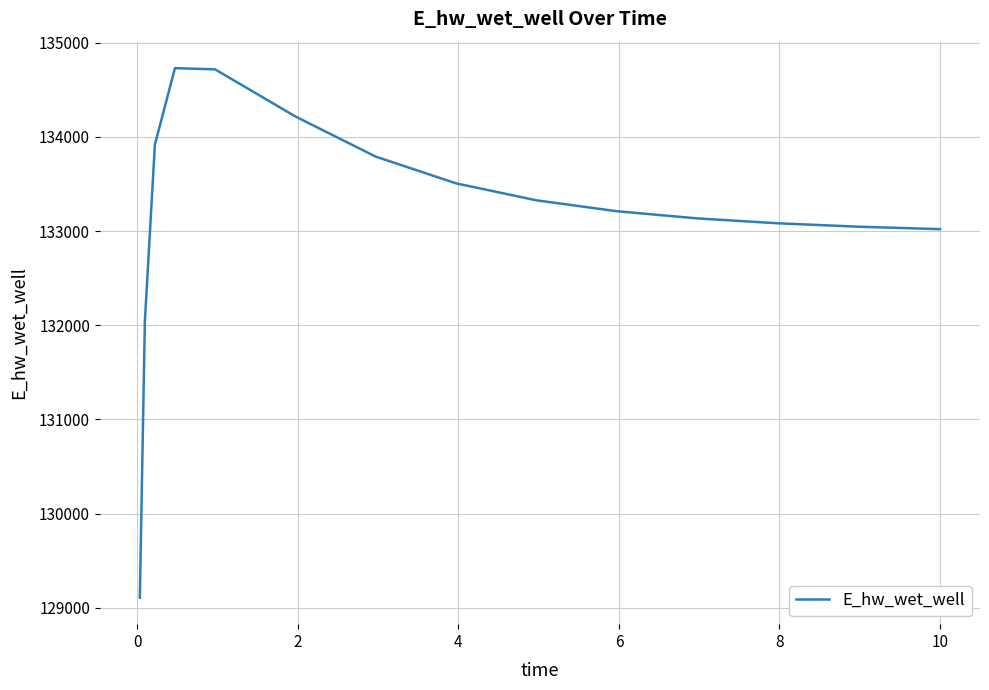

What is the maximum value shown in the chart?

134728.8